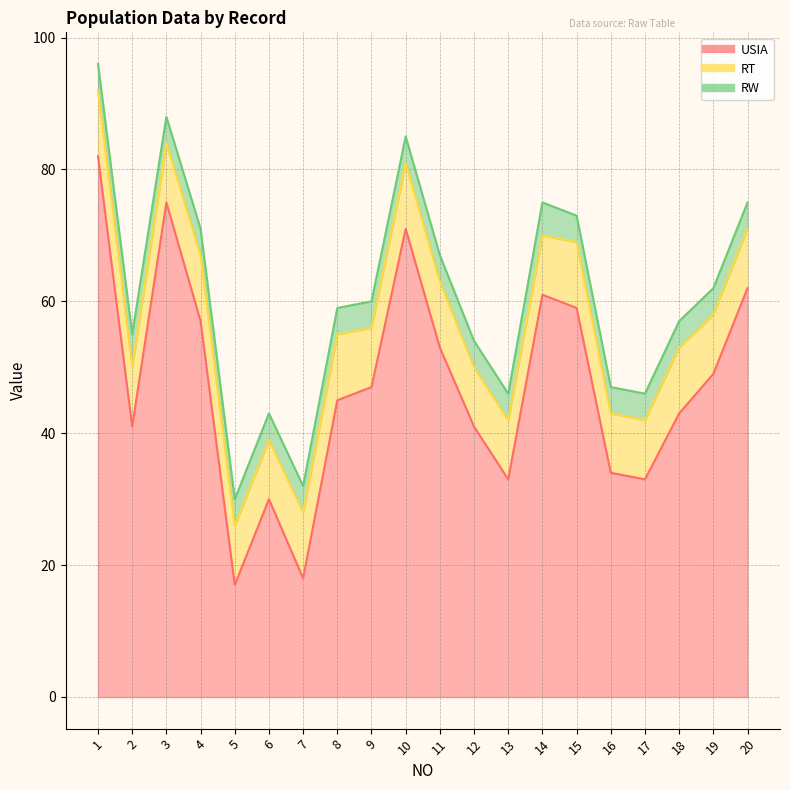

Where is RW nearest to the value 4?

1